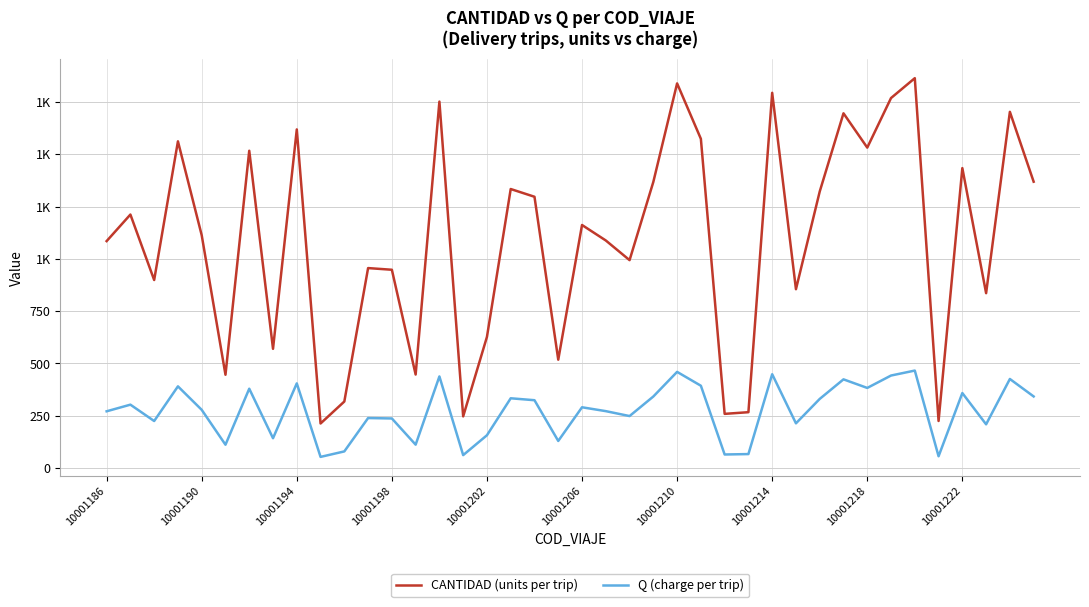

Is this an area chart (filled region under the line)?

No